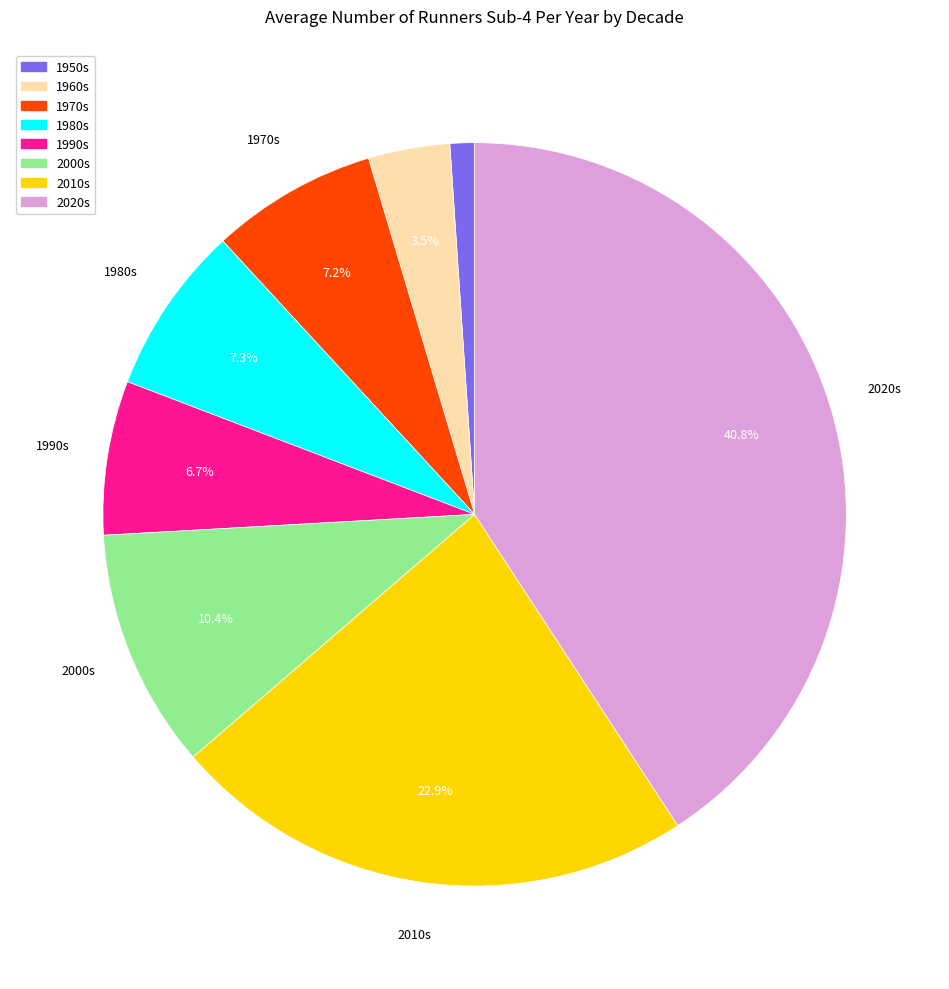

To the nearest percent, what portion does 1980s represent?

7%